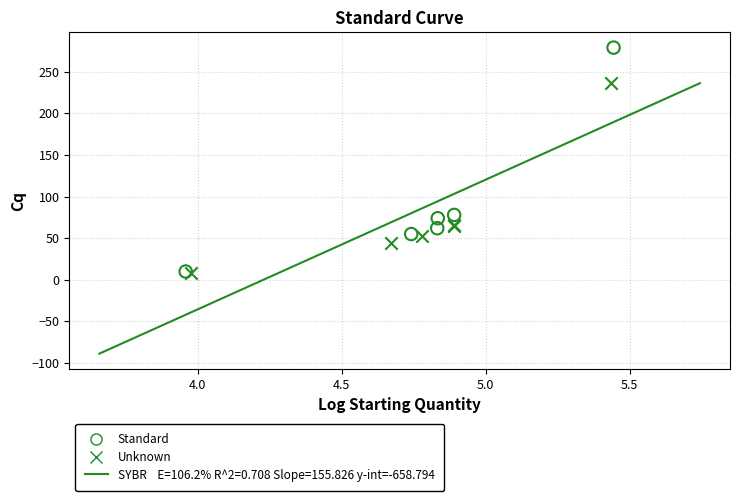

Which series contains the highest Y value?

Standard